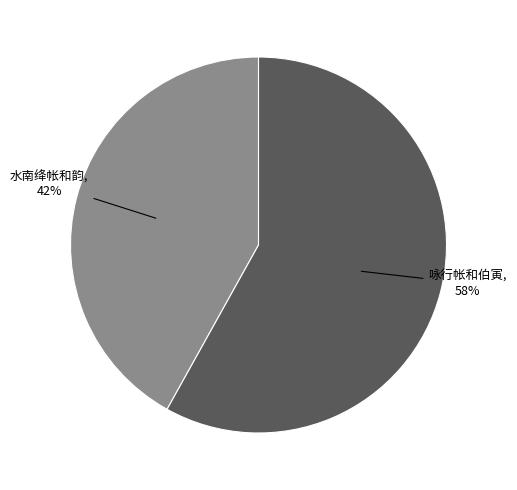

To the nearest percent, what is the difference between the largest and smallest slice percentages?

16%